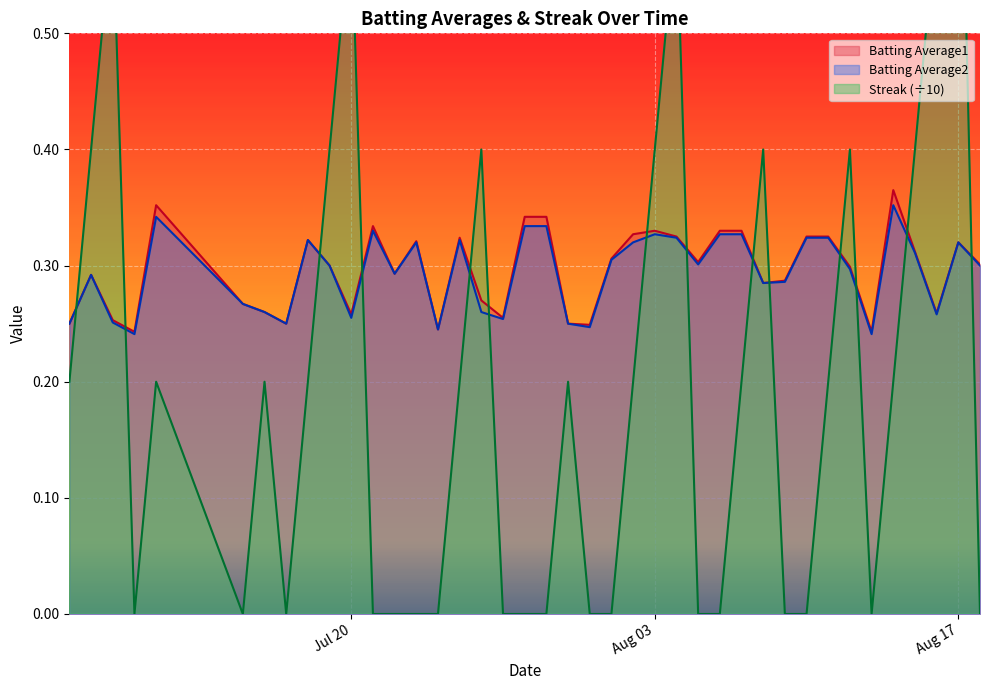

Which series has the largest total across all categories?

Batting Average1